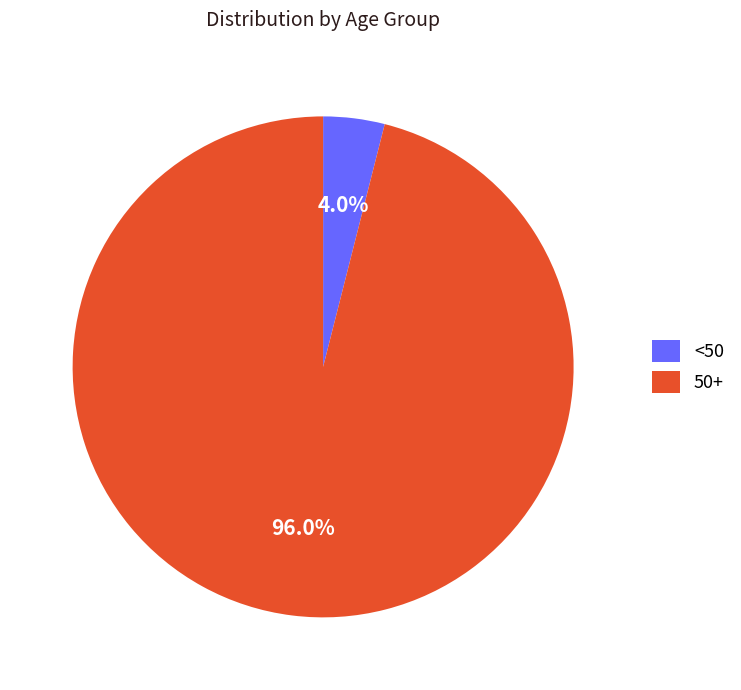

To the nearest percent, what is the average slice percentage?

50%